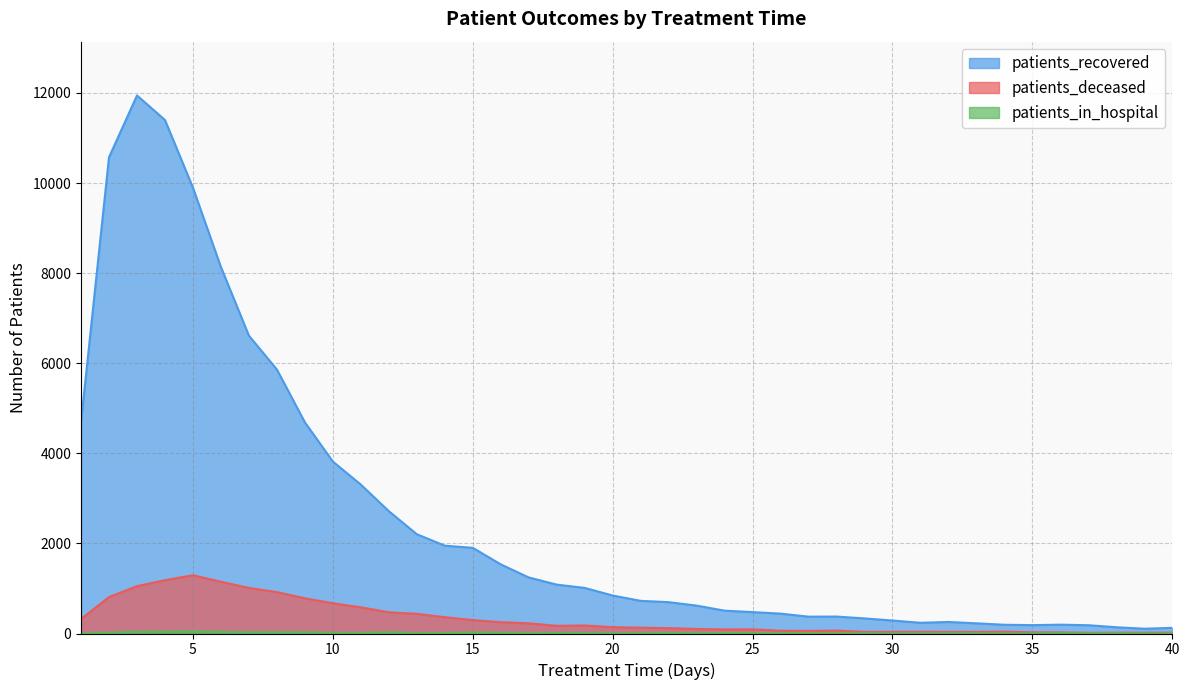

At which category is the sum across all series the highest?

3